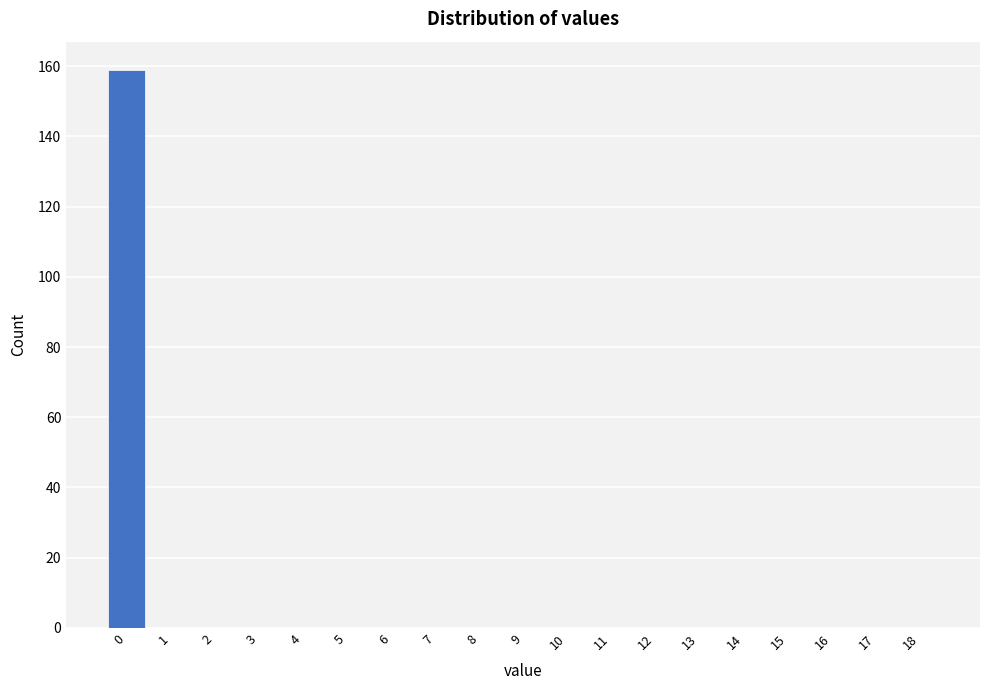

Reading right to left, transcribe all the data shown in this chart.

18=0	17=0	16=0	15=0	14=0	13=0	12=0	11=0	10=0	9=0	8=0	7=0	6=0	5=0	4=0	3=0	2=0	1=0	0=159